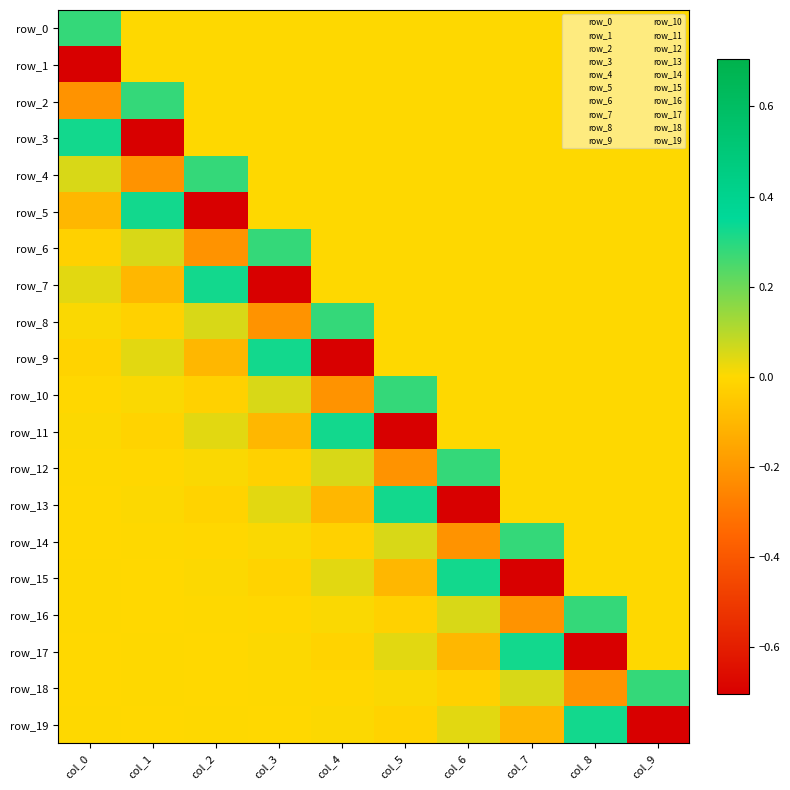

How many positive values does the row_18 series have?

5